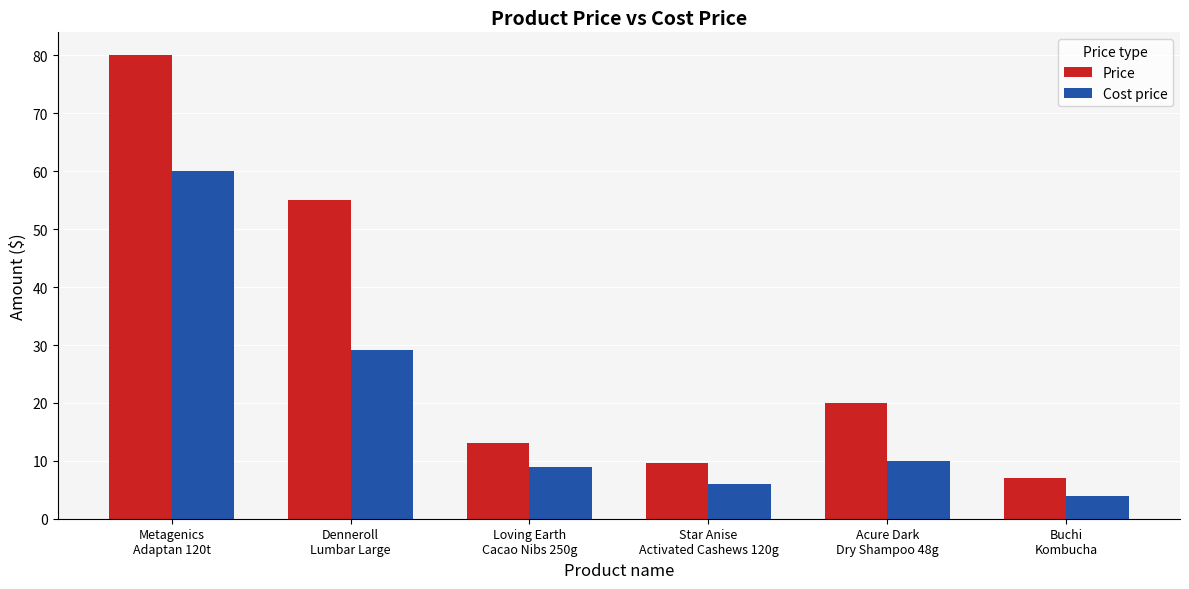

What is the difference between the maximum and minimum values in the Cost price series?

56.0